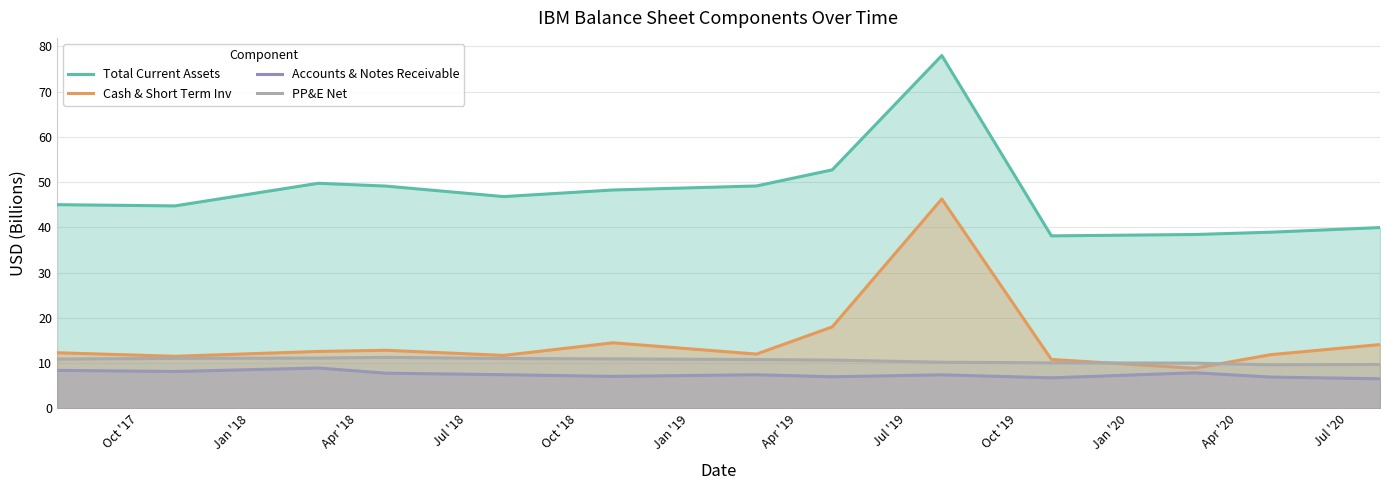

Which series has the largest range (max minus min)?

Total Current Assets